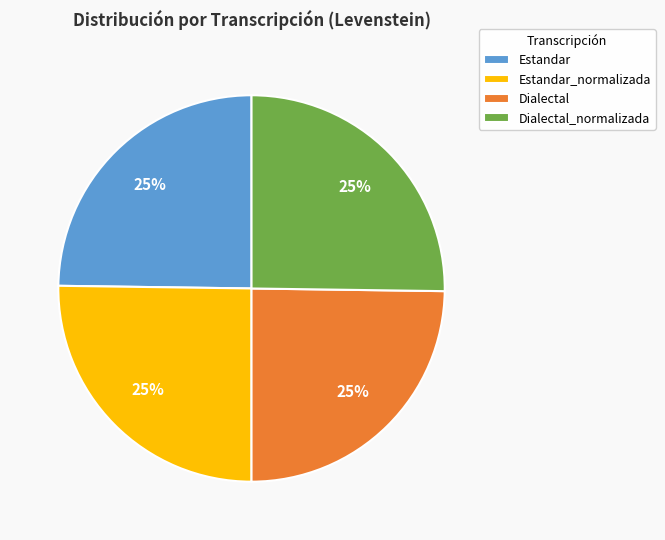

To the nearest percent, what is the combined percentage of Dialectal and Dialectal_normalizada?

50%